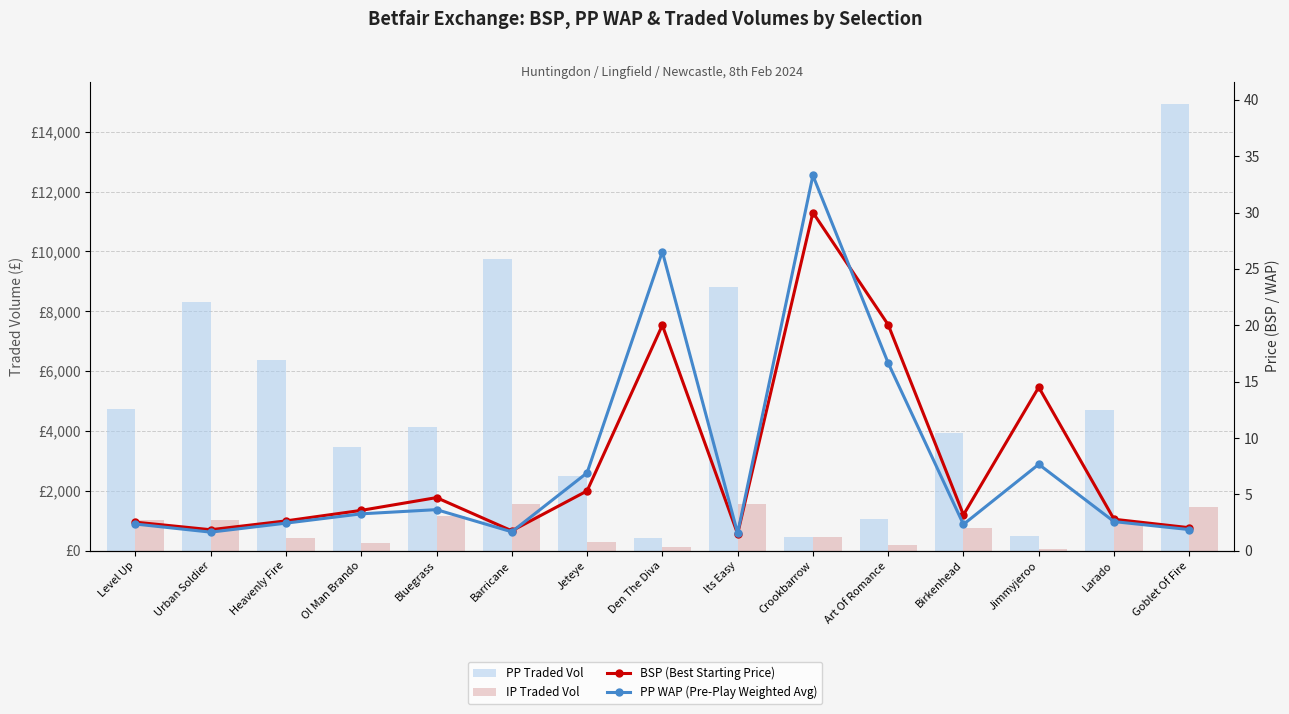

Rank the series at Birkenhead from lowest to highest value.

PP WAP (Pre-Play Weighted Avg), BSP (Best Starting Price), IP Traded Vol, PP Traded Vol